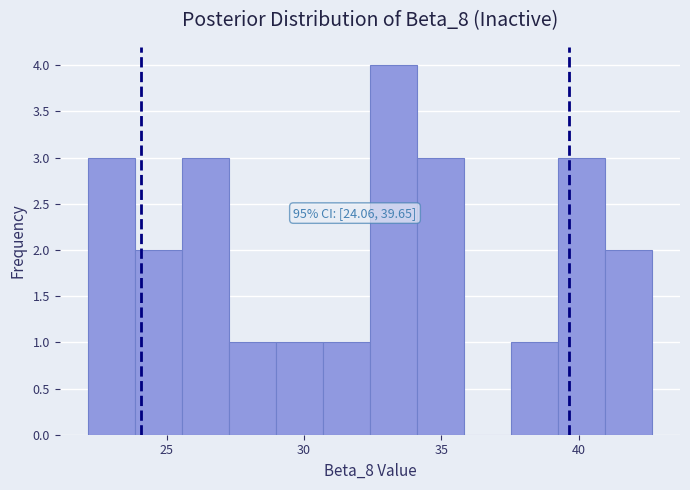

Around what value on the x-axis is the tallest bar? Give the approximate position of its centre, as read against the axis.

33.5